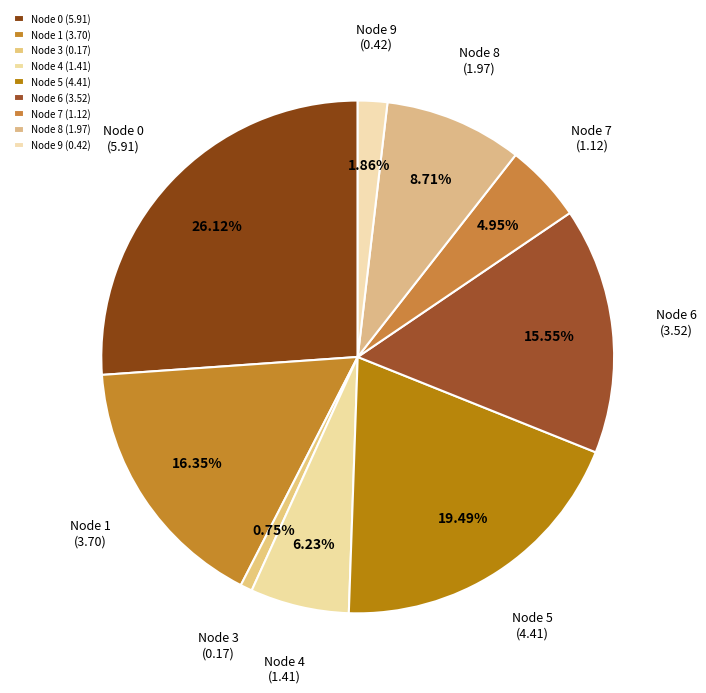

Between Node 7 (1.12) and Node 6 (3.52), which is larger?

Node 6 (3.52)